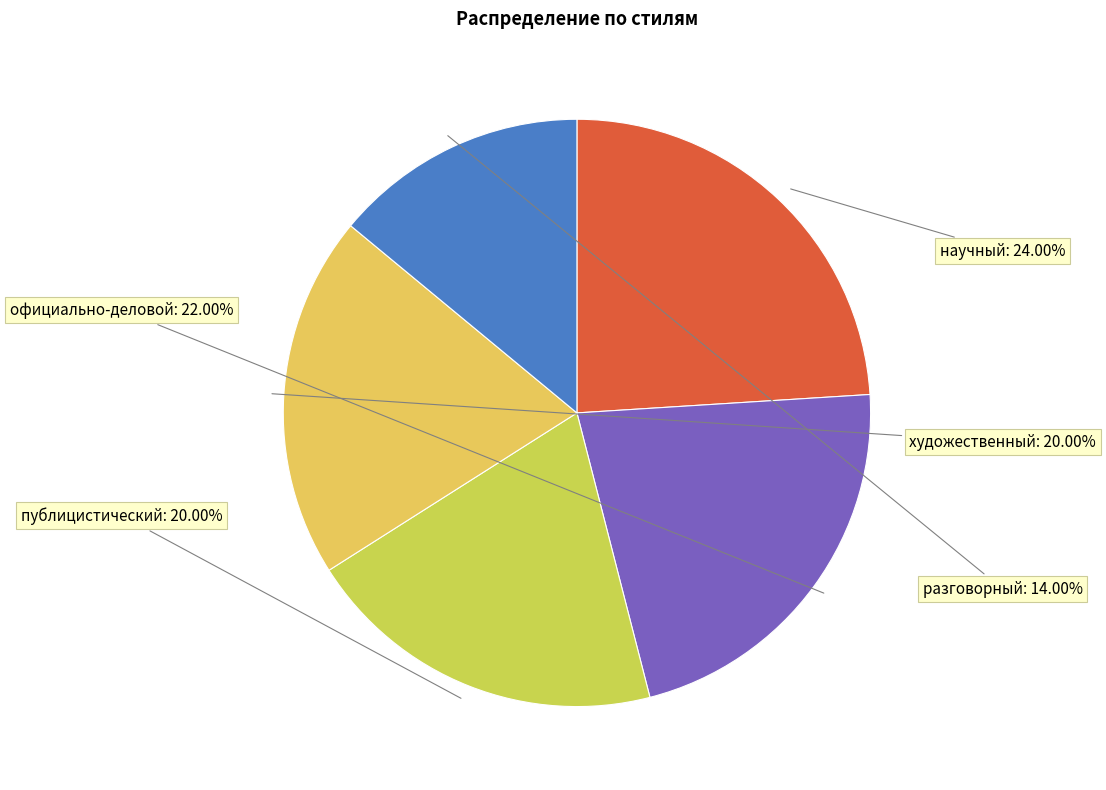

Which category has the smallest portion of the pie?

разговорный